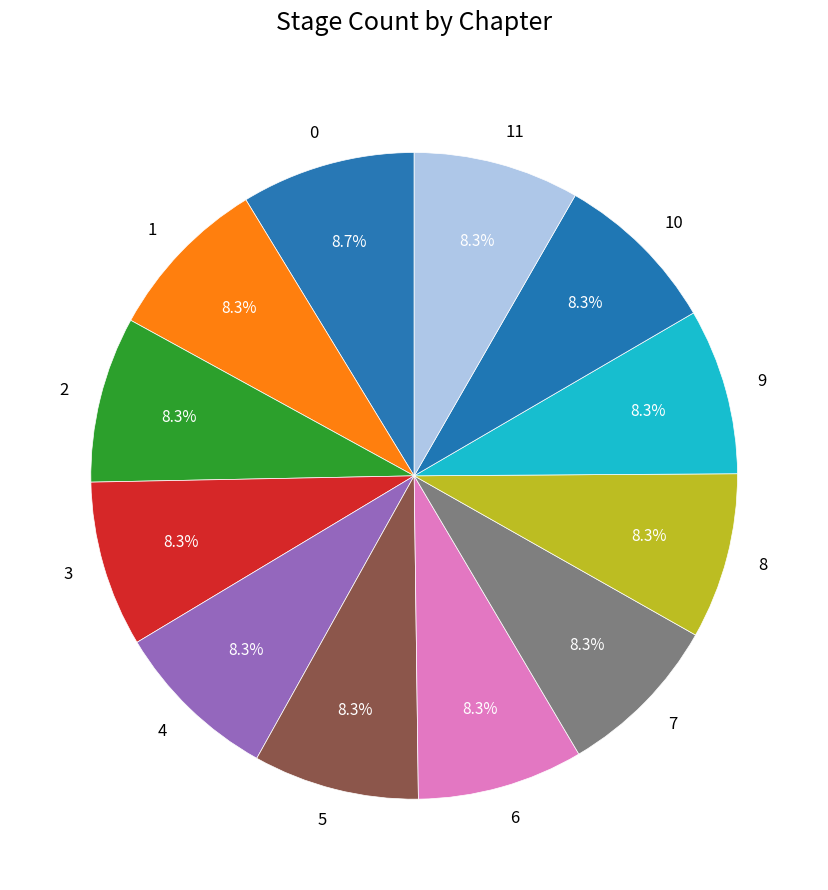

What percentage is the 9 slice, to the nearest percent?

8%